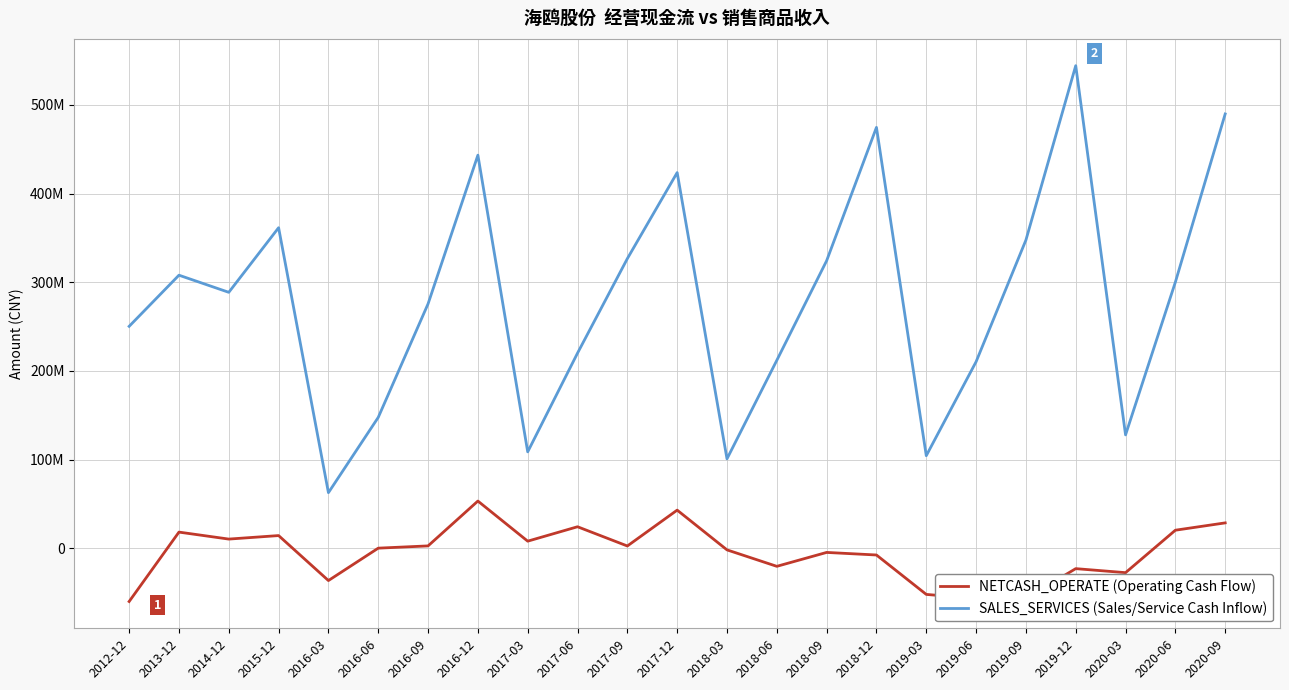

At which category does NETCASH_OPERATE (Operating Cash Flow) reach its first local peak?

2013-12